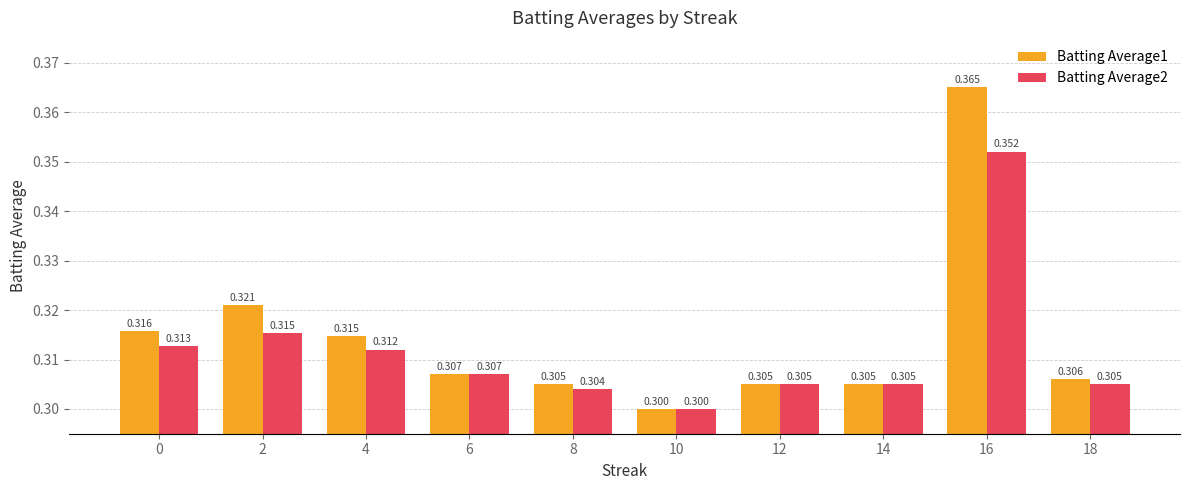

What are all the series names shown in the legend?

Batting Average1, Batting Average2